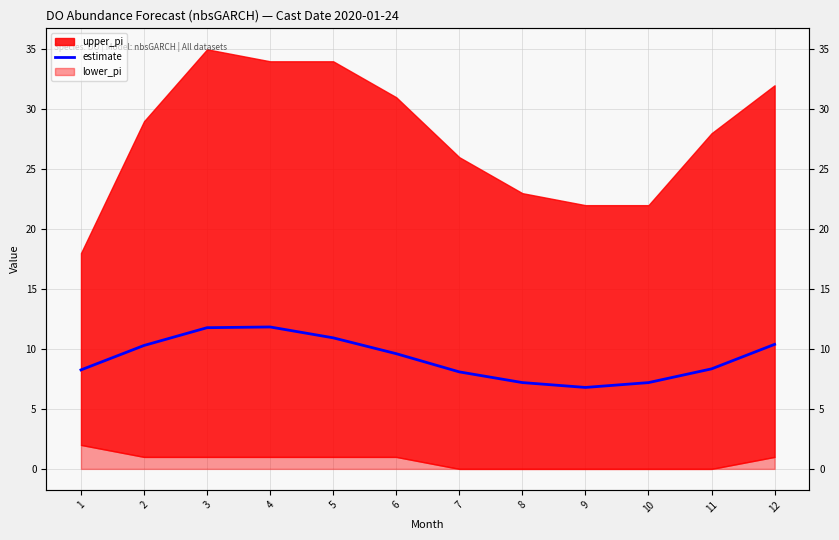

List the labels in order of value, smallest first.

9, 10, 8, 7, 1, 11, 6, 2, 12, 5, 3, 4